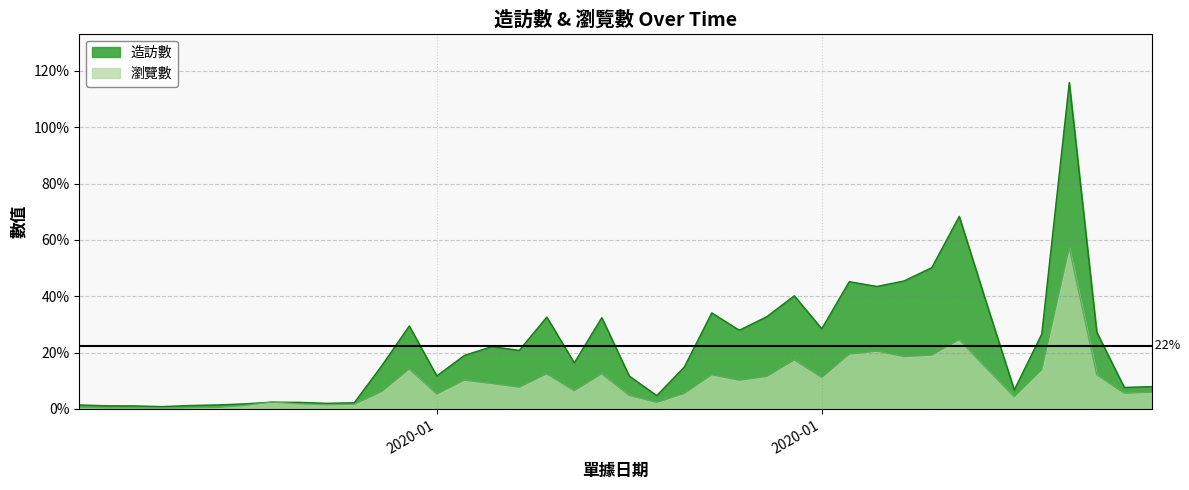

What are all the series names shown in the legend?

造訪數, 瀏覽數